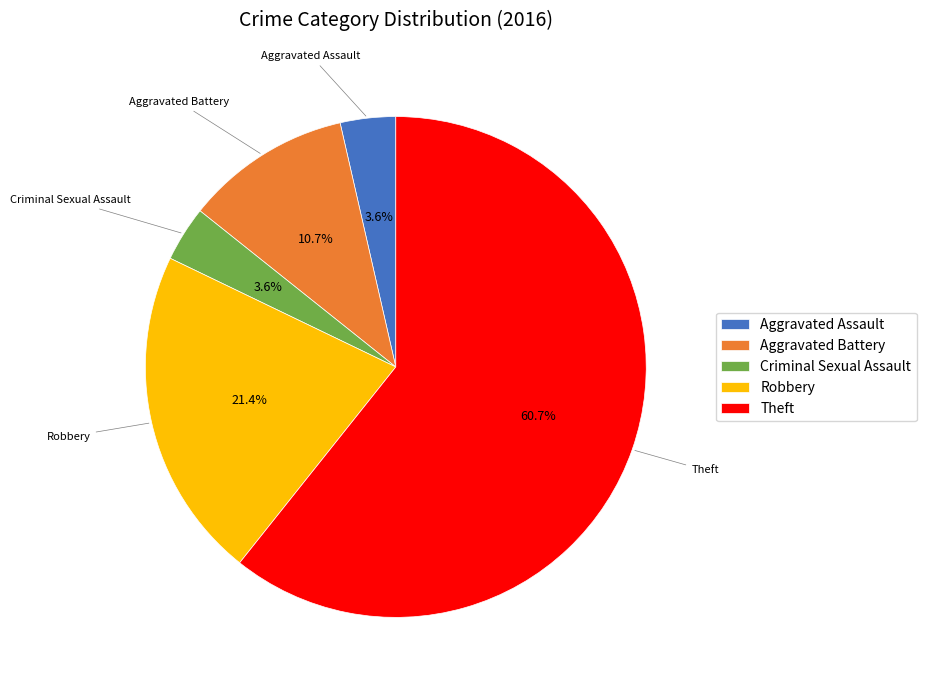

Which slice is the largest?

Theft